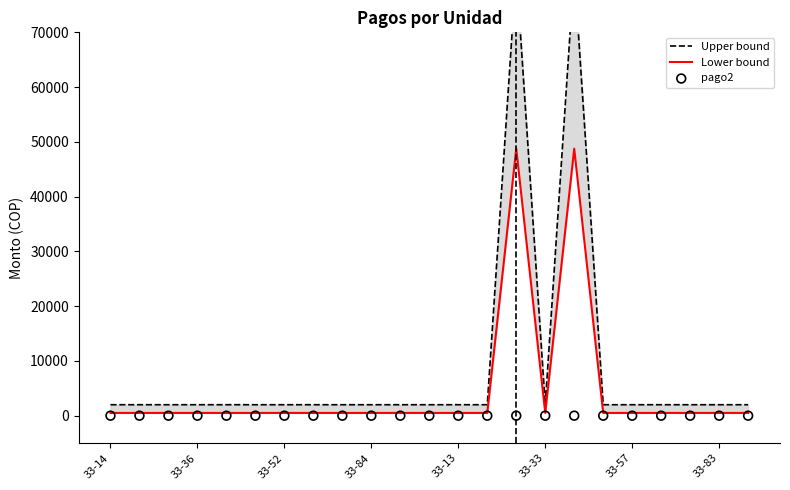

What are all the series names shown in the legend?

Upper bound, Lower bound, pago2